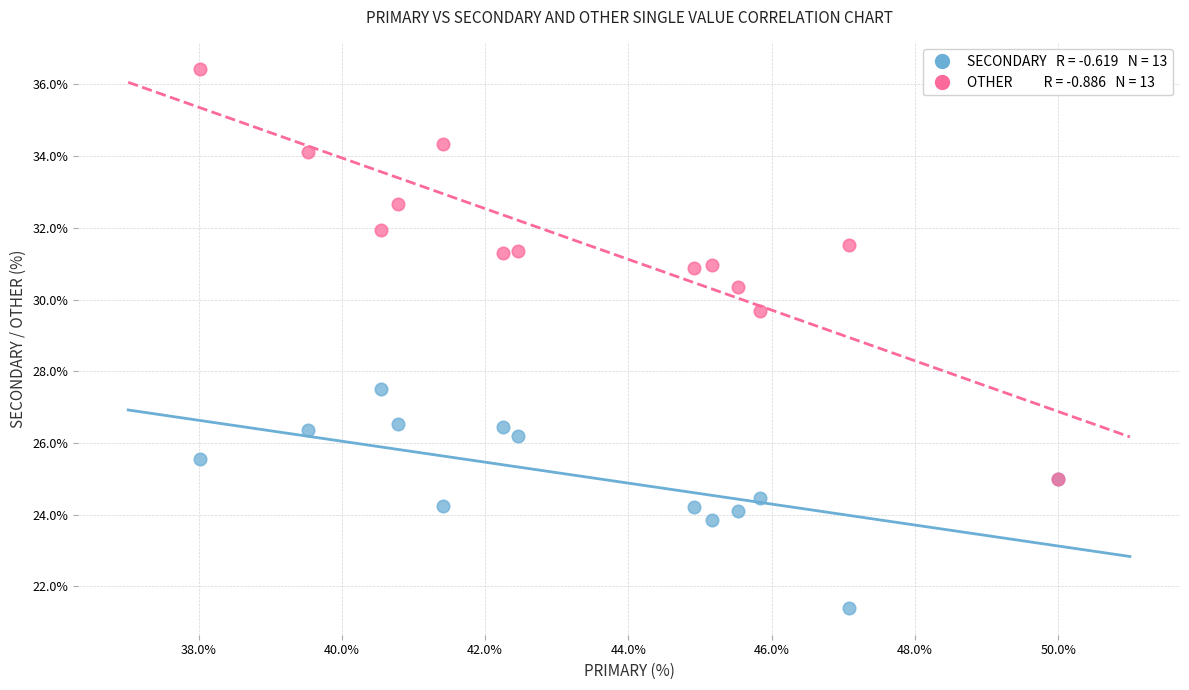

Across all series, what Y value is closest to 28?

27.5